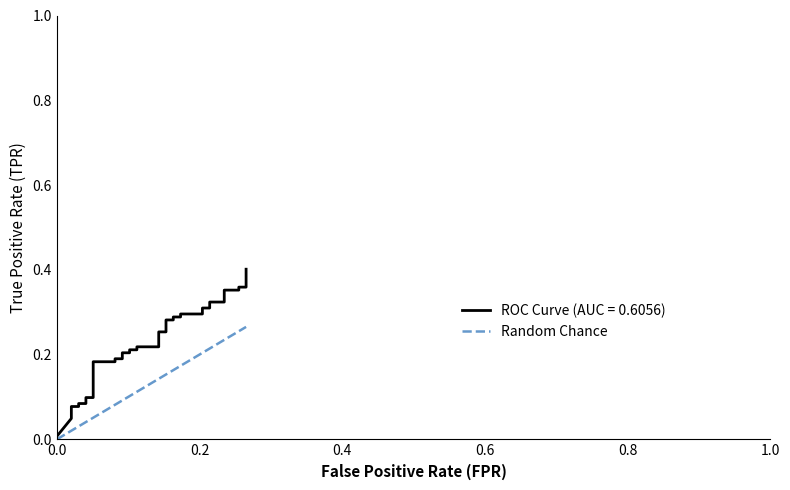

True or false: the data has more than 2 interior local peaks.

False